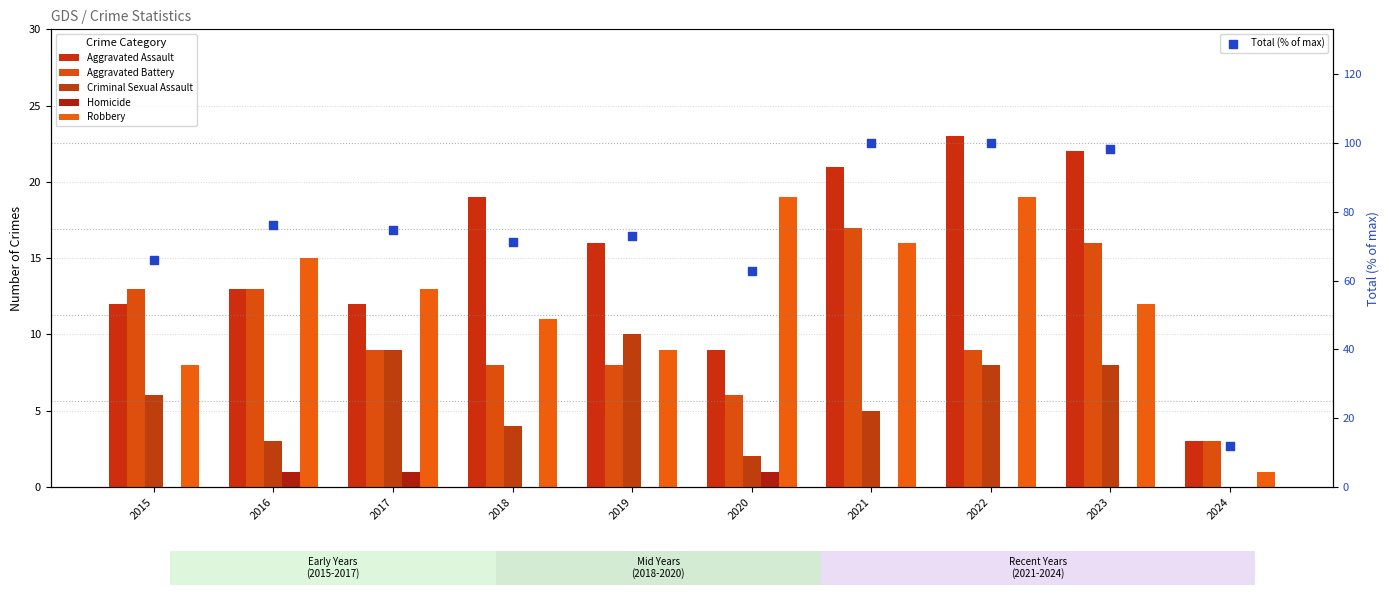

At how many categories does at least one series exceed 88?

3